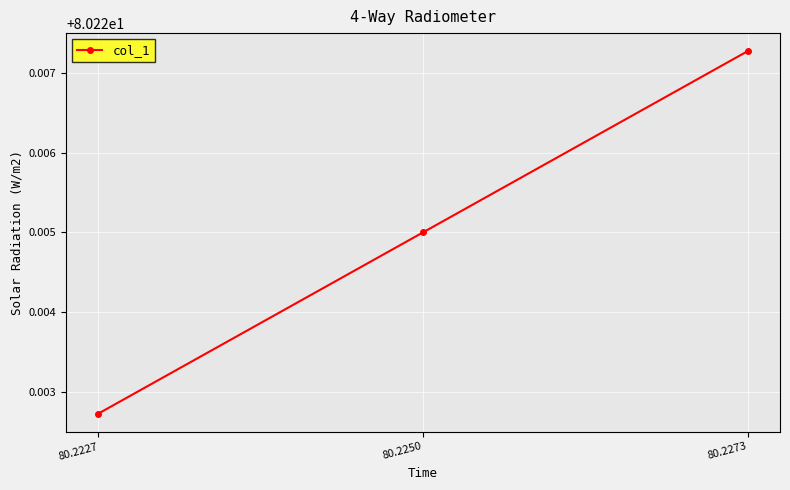

Count the values in the range 80 to 81.

3